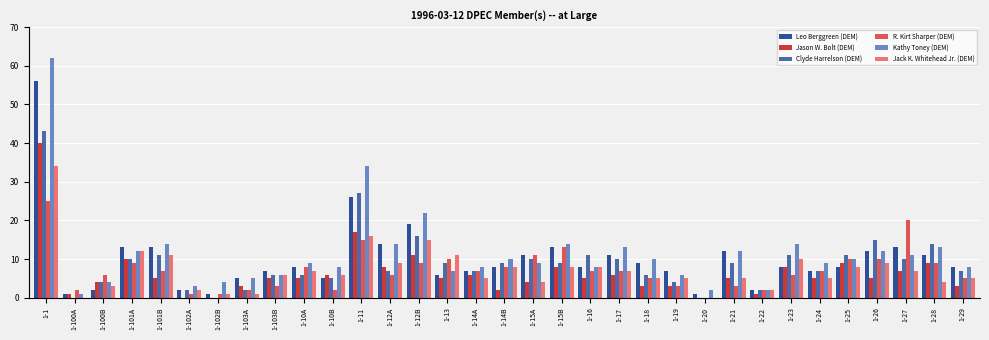

Where is Leo Berggreen (DEM) nearest to the value 28?

1-11